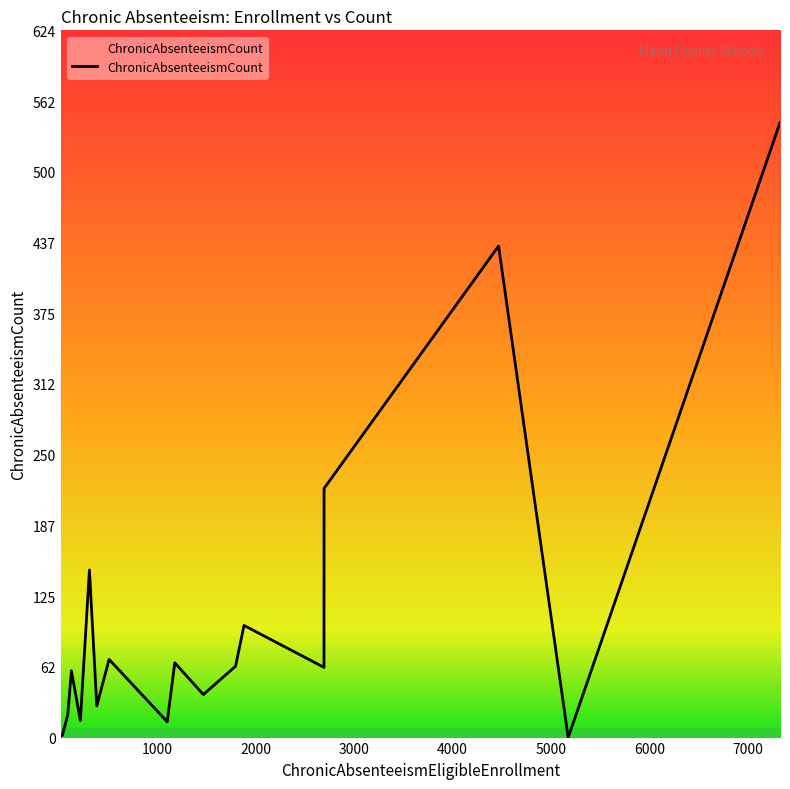

What is the greatest value displayed?

543